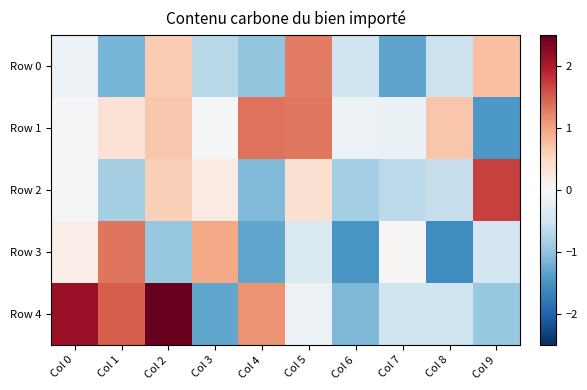

Reading right to left, list all the values displayed in this chart.

Row 0: Col 9=0.8	Col 8=-0.5	Col 7=-1.3	Col 6=-0.5	Col 5=1.3	Col 4=-1.0	Col 3=-0.7	Col 2=0.6	Col 1=-1.2	Col 0=-0.1
Row 1: Col 9=-1.4	Col 8=0.7	Col 7=-0.2	Col 6=-0.1	Col 5=1.3	Col 4=1.4	Col 3=-0.0	Col 2=0.7	Col 1=0.4	Col 0=-0.0
Row 2: Col 9=1.7	Col 8=-0.6	Col 7=-0.7	Col 6=-0.9	Col 5=0.4	Col 4=-1.1	Col 3=0.2	Col 2=0.6	Col 1=-0.8	Col 0=-0.0
Row 3: Col 9=-0.5	Col 8=-1.6	Col 7=0.0	Col 6=-1.5	Col 5=-0.4	Col 4=-1.3	Col 3=1.0	Col 2=-1.0	Col 1=1.3	Col 0=0.2
Row 4: Col 9=-1.0	Col 8=-0.5	Col 7=-0.5	Col 6=-1.1	Col 5=-0.1	Col 4=1.1	Col 3=-1.3	Col 2=2.5	Col 1=1.5	Col 0=2.2